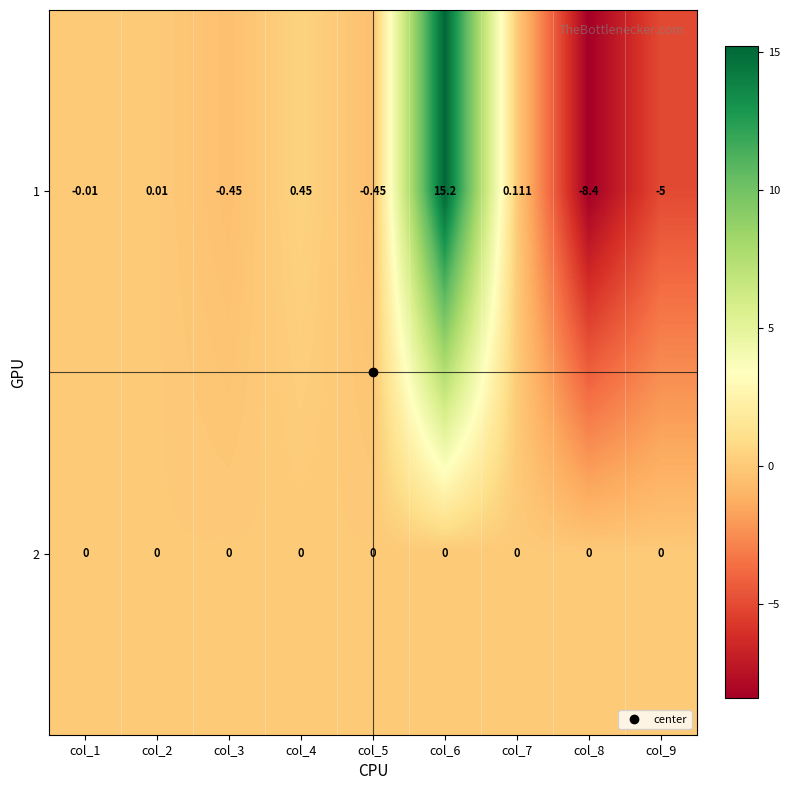

How many data points in 1 are above 0?

4